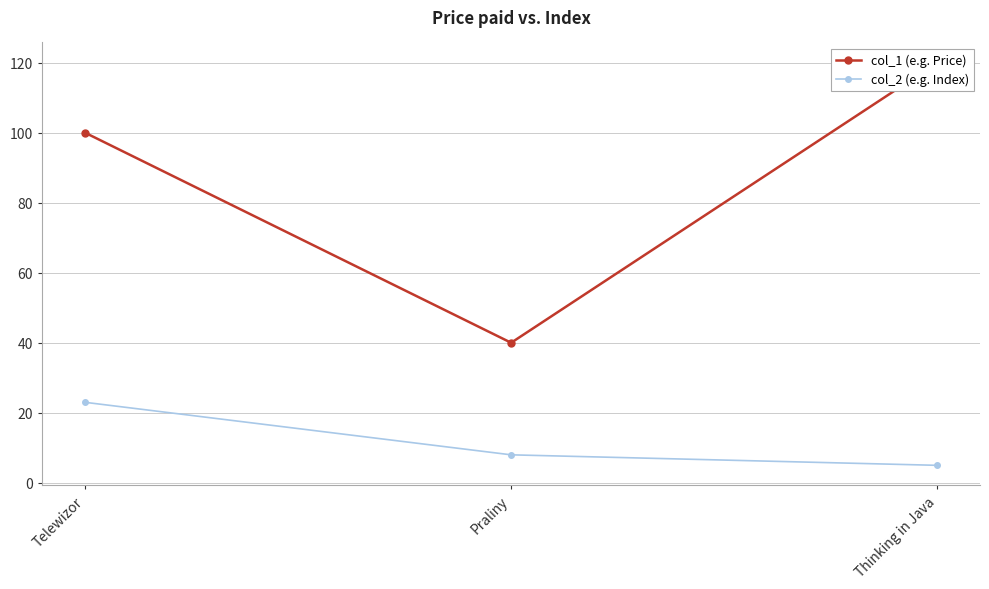

True or false: col_2 (e.g. Index) has a value of 32 at Telewizor.

False